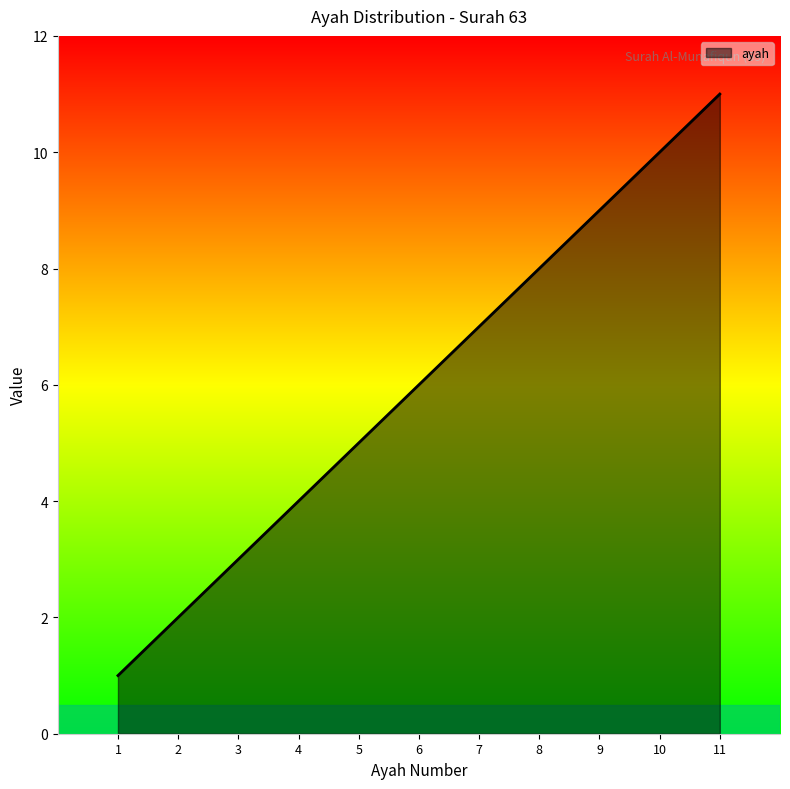

What is the change in value from 2 to 8?

+6